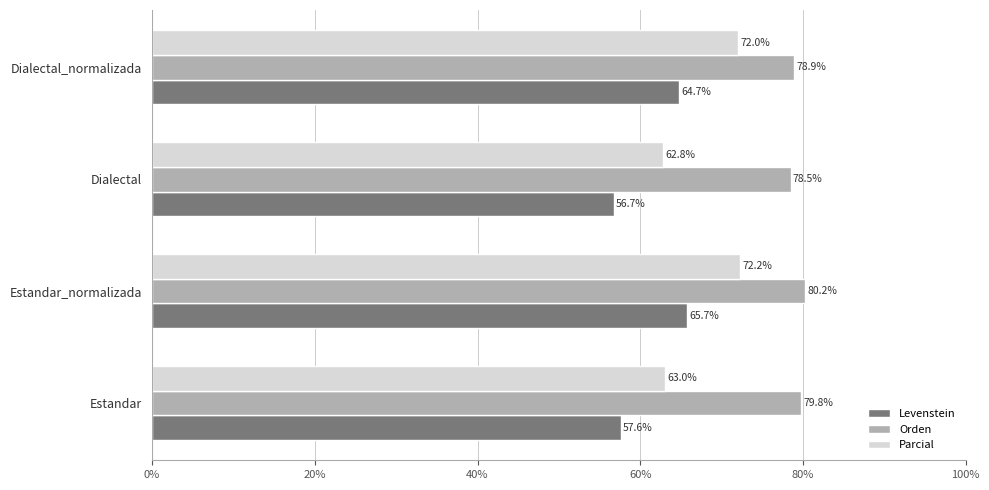

What is the difference between the second highest and minimum values in the Parcial series?

9.2